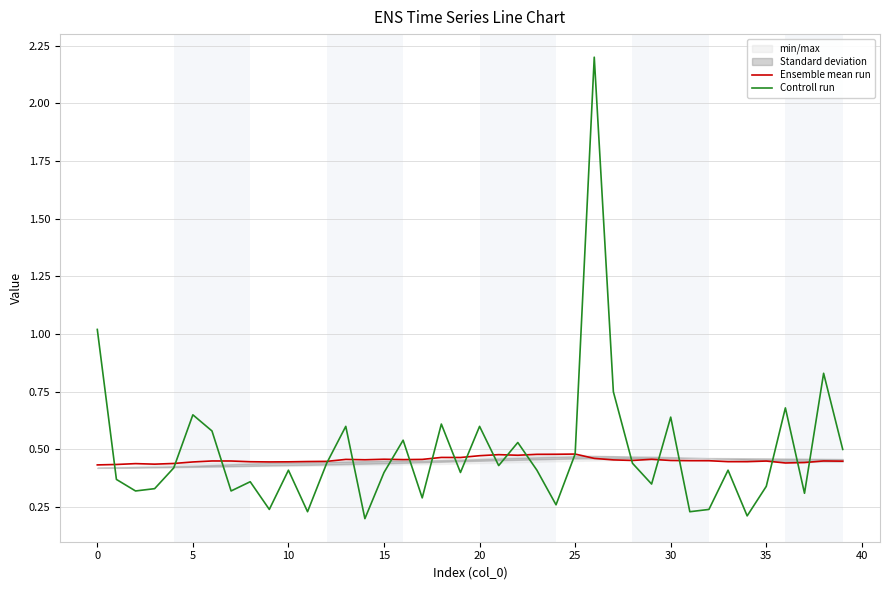

Is this an area chart (filled region under the line)?

No